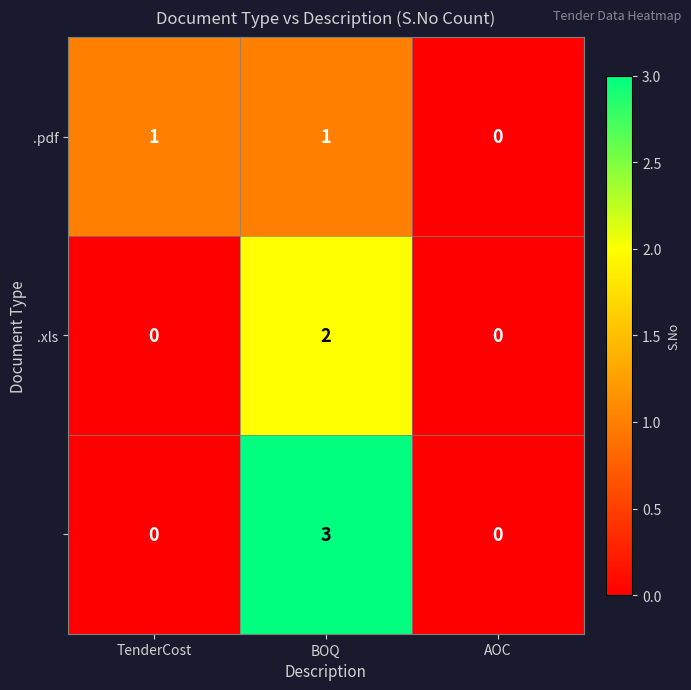

At which category is the sum across all series the highest?

BOQ